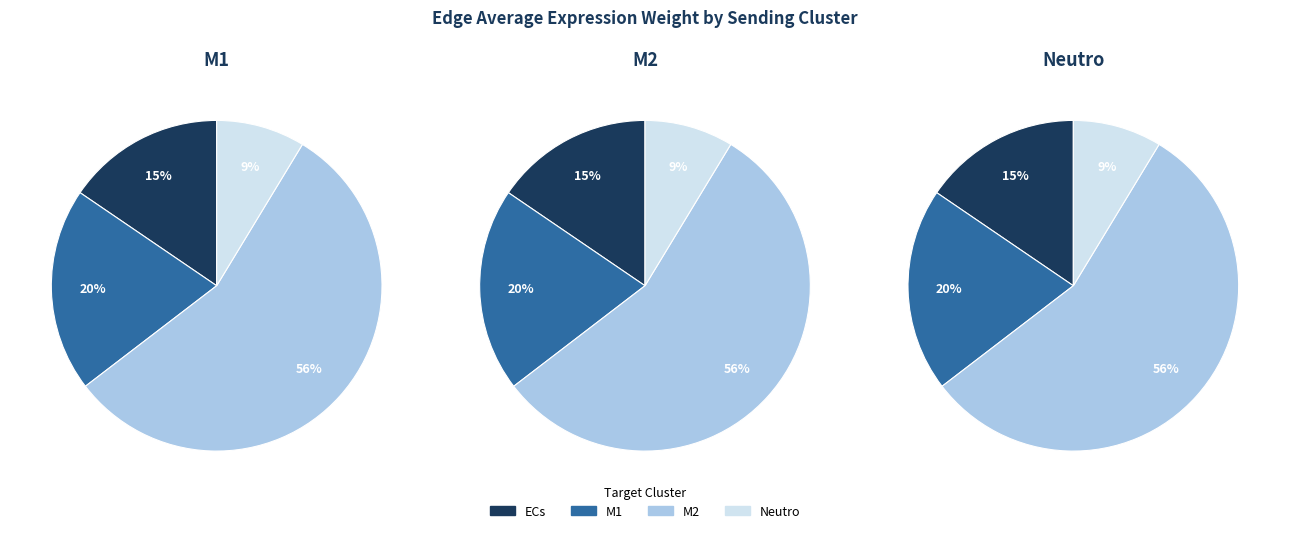

The 1 slice represents 14% of the pie. True or false?

False